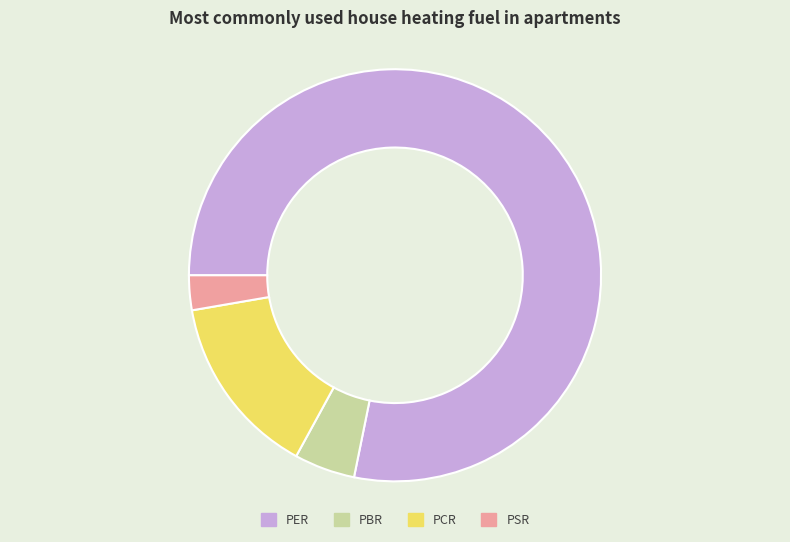

How many slices are in this pie chart?

4